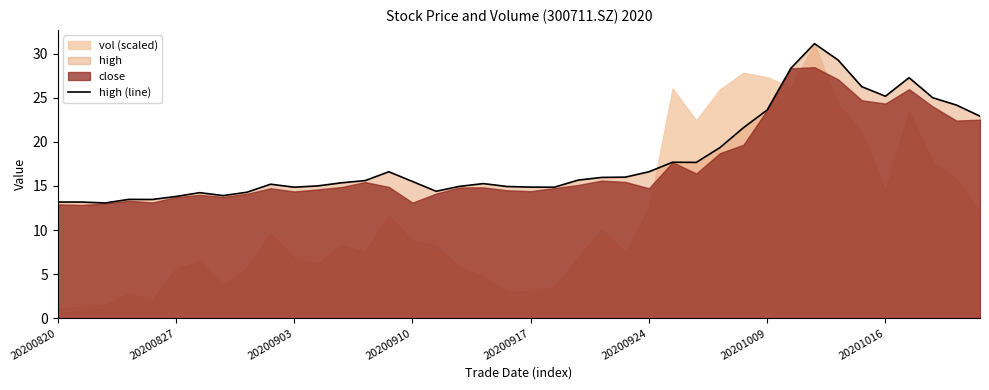

The high (line) series shows 14.8 at 20200903. True or false?

True